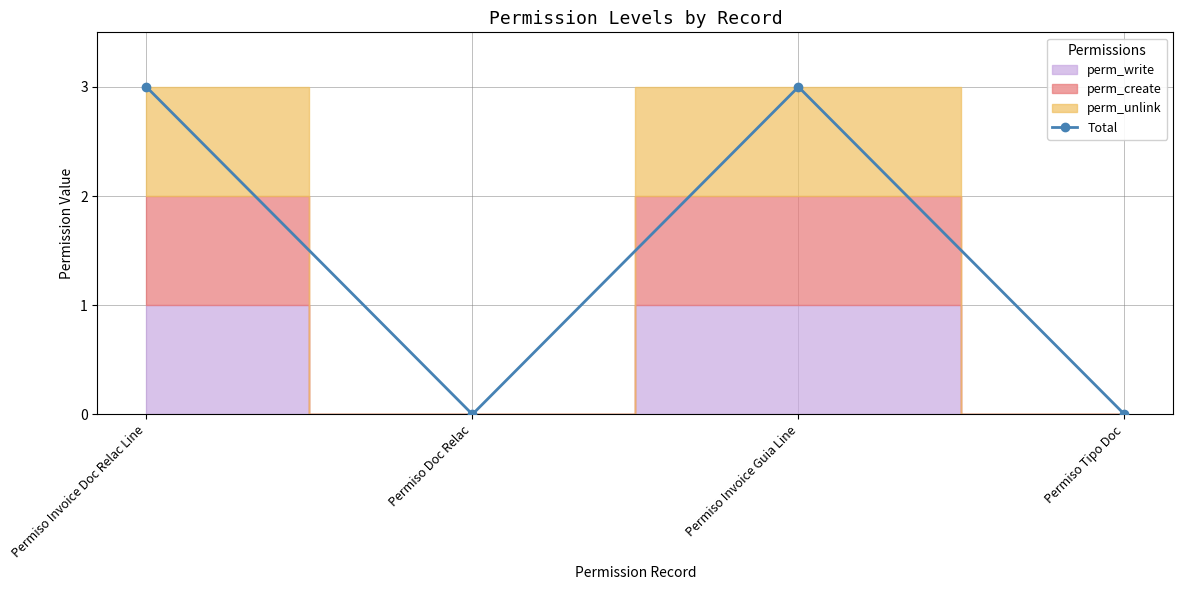

Is it true that the value at Permiso Invoice Doc Relac Line is 5?

False